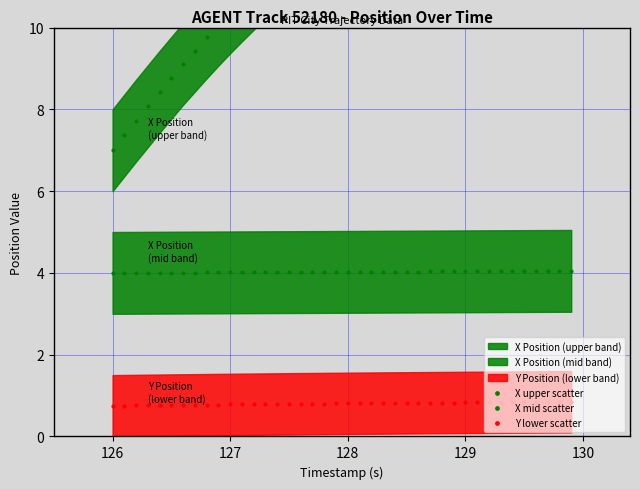

Which series has the largest total across all categories?

X upper scatter